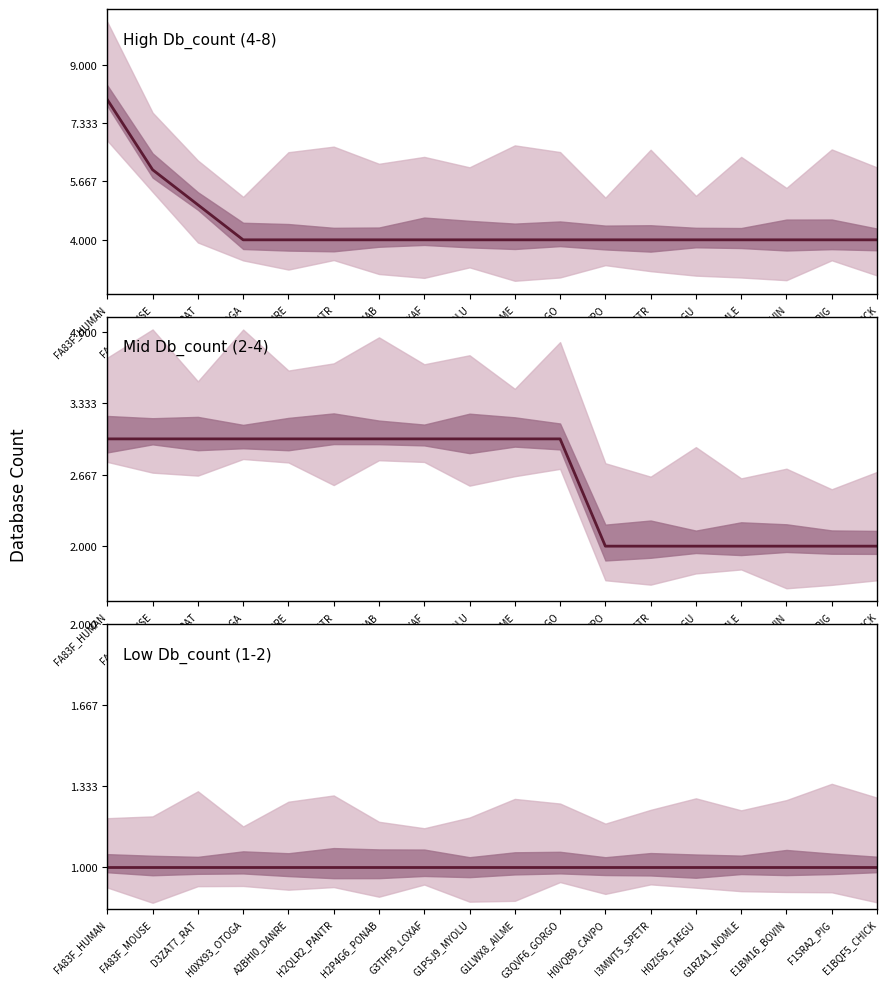

True or false: Low Db_count (1-2) and Mid Db_count (2-4) intersect in this chart.

False